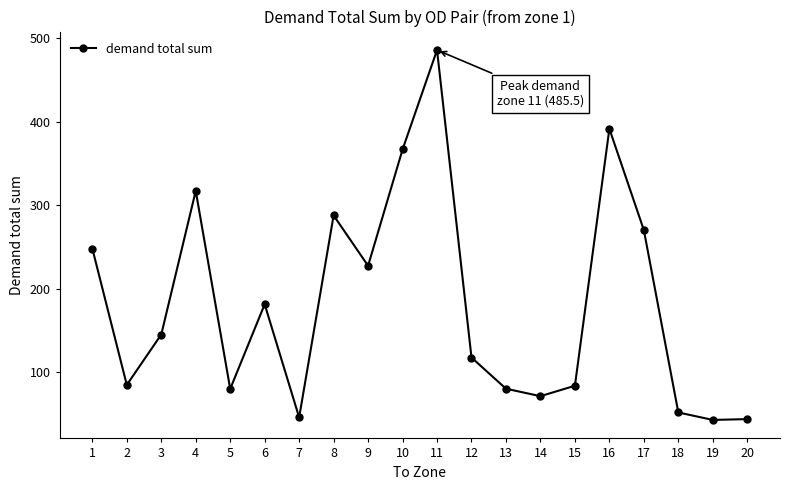

Which label corresponds to the largest value in the chart?

11